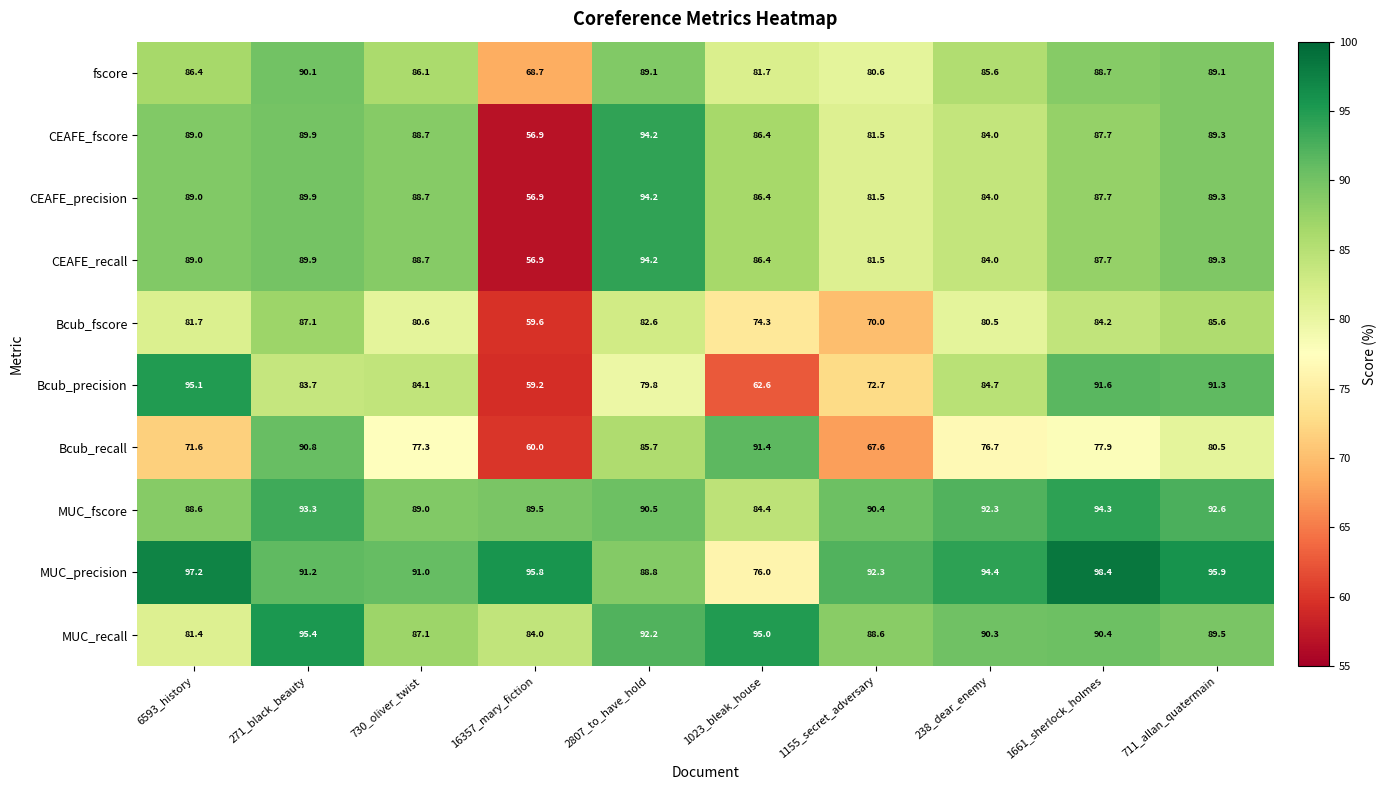

What is the spread (max minus min) of values at 238_dear_enemy?

17.7